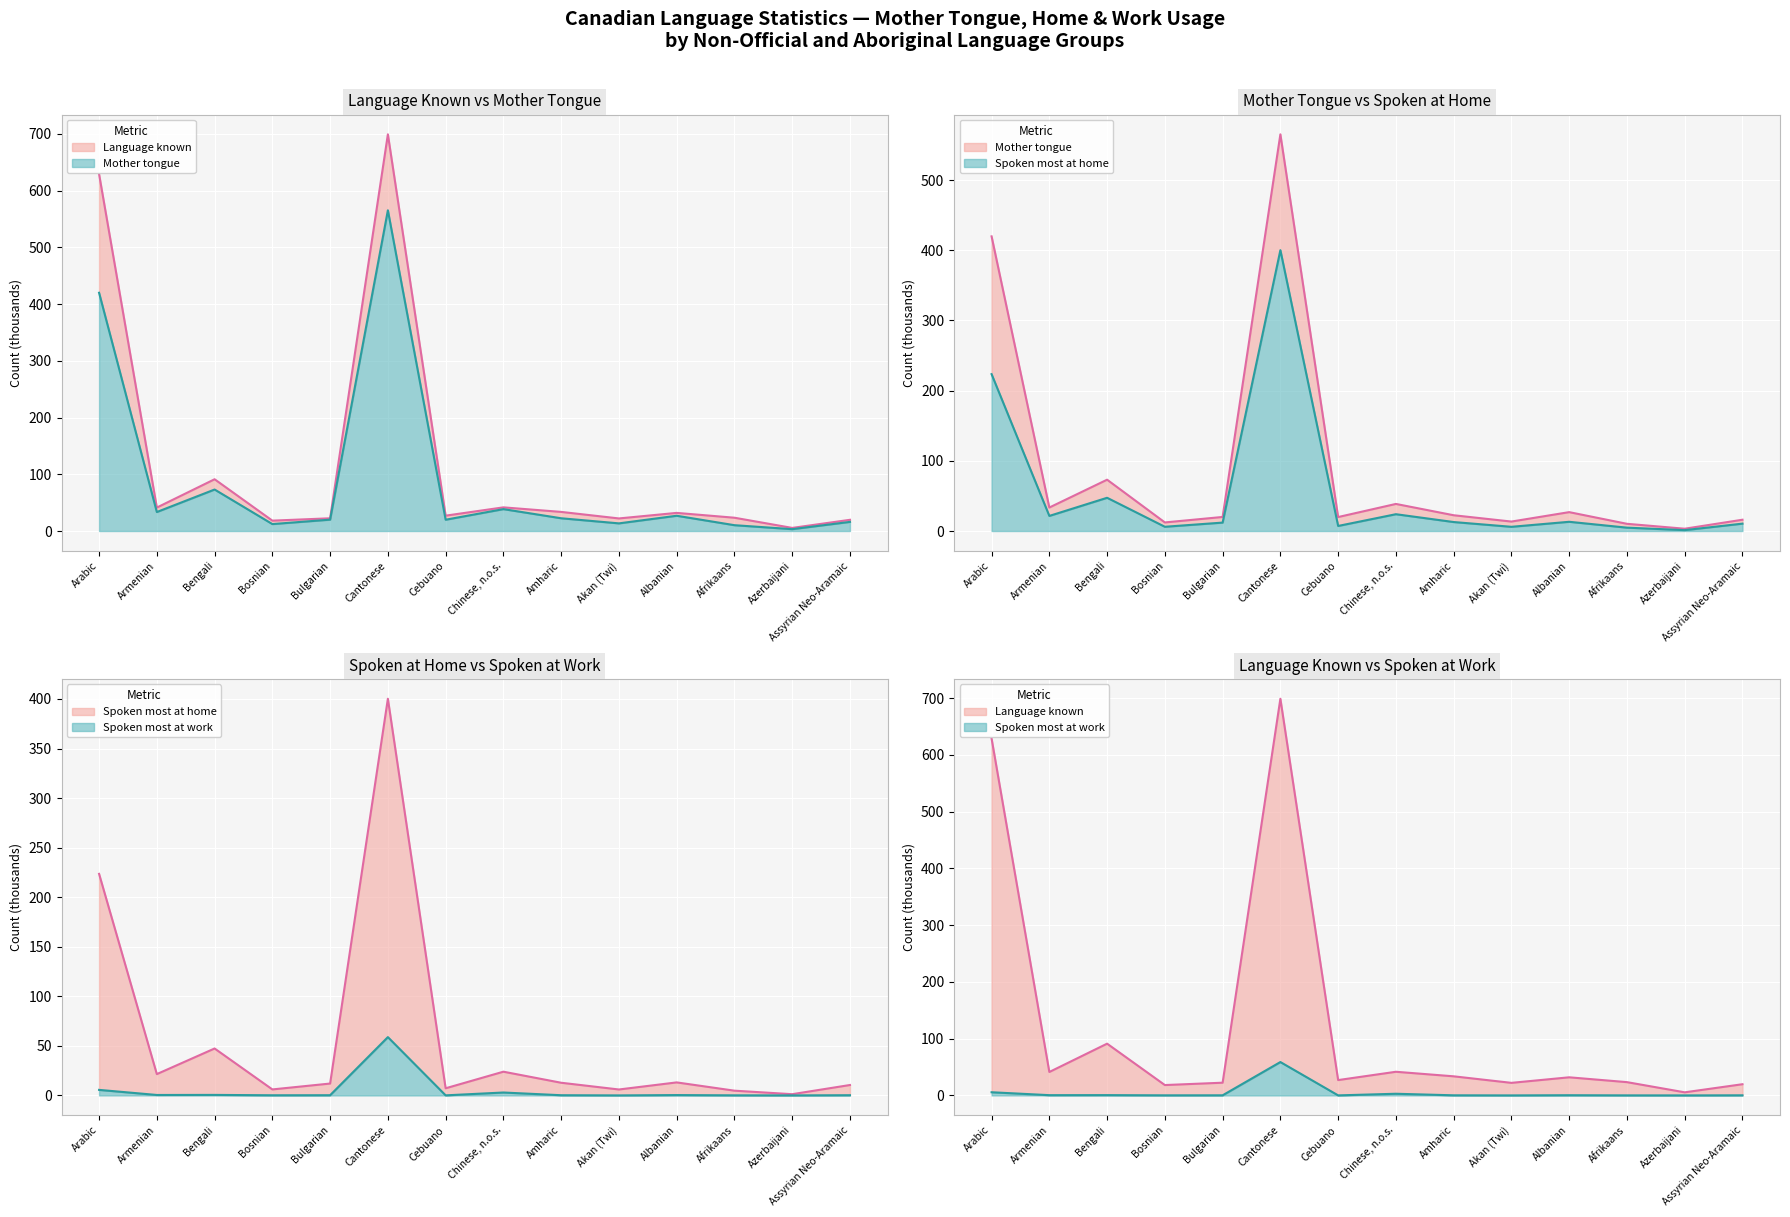

The value of mother_tongue at Chinese, n.o.s. is 38.6. True or false?

True